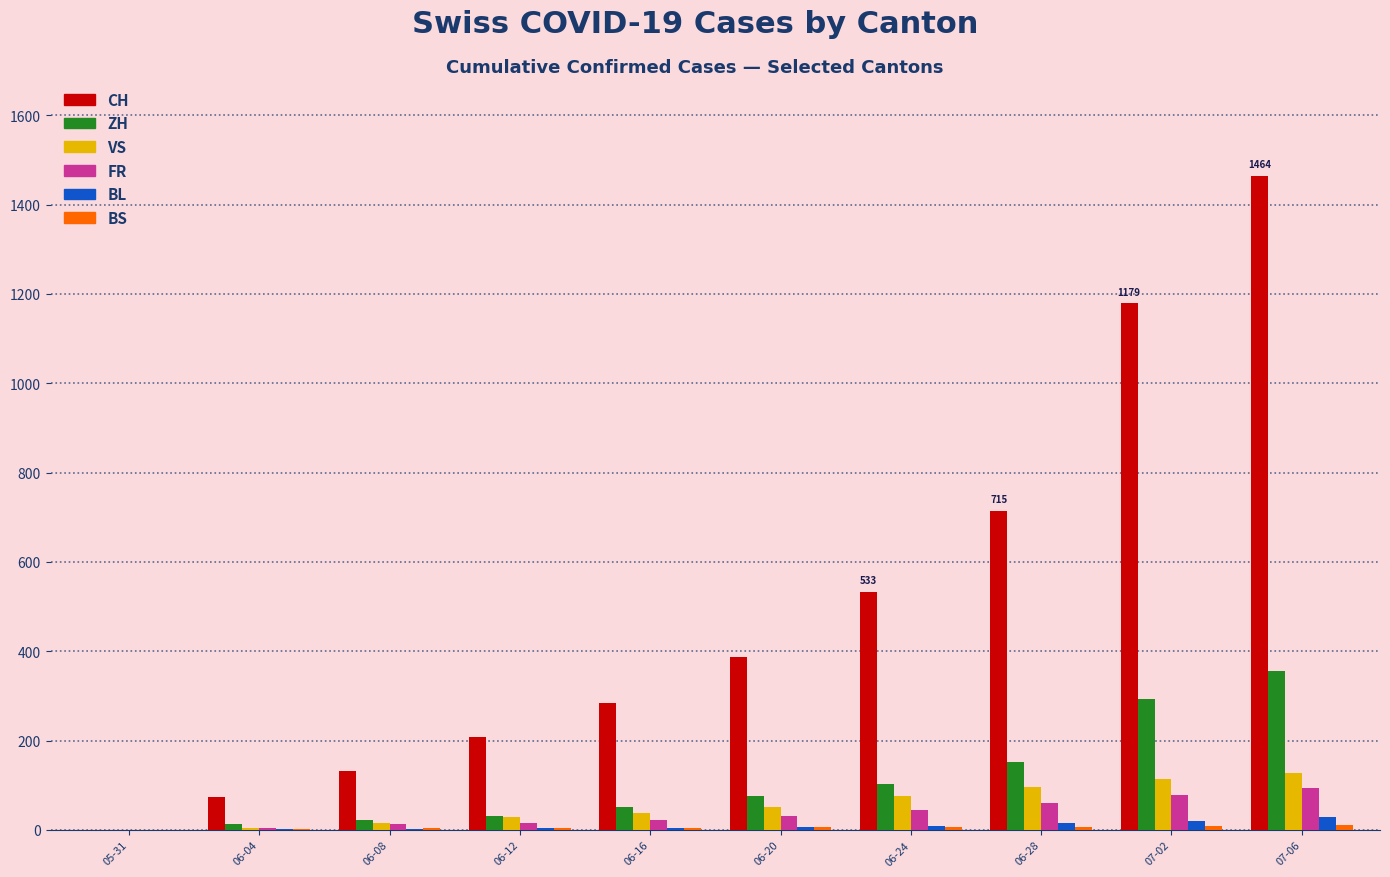

Between 06-12 and 07-06, which series saw the biggest shift?

CH